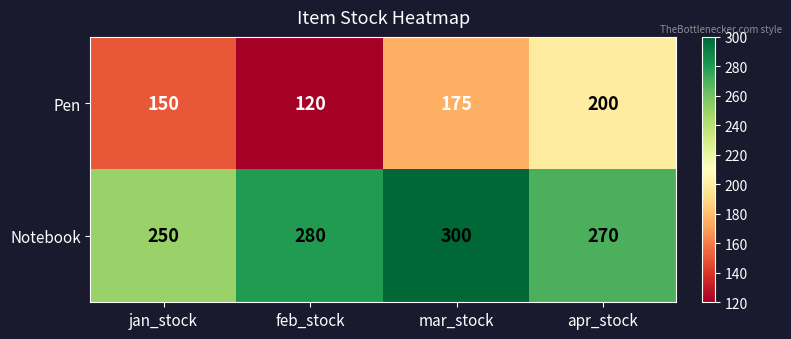

What is the approximate value of Notebook at apr_stock?

270